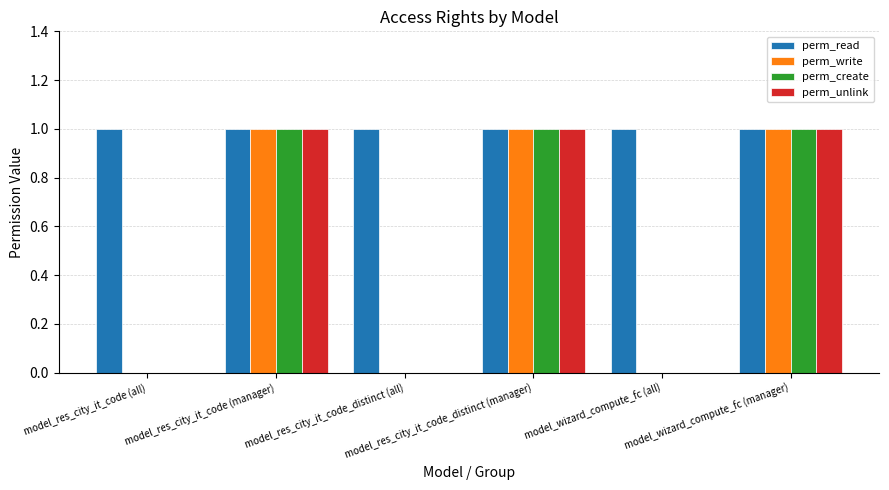

Which series has the largest total across all categories?

perm_read